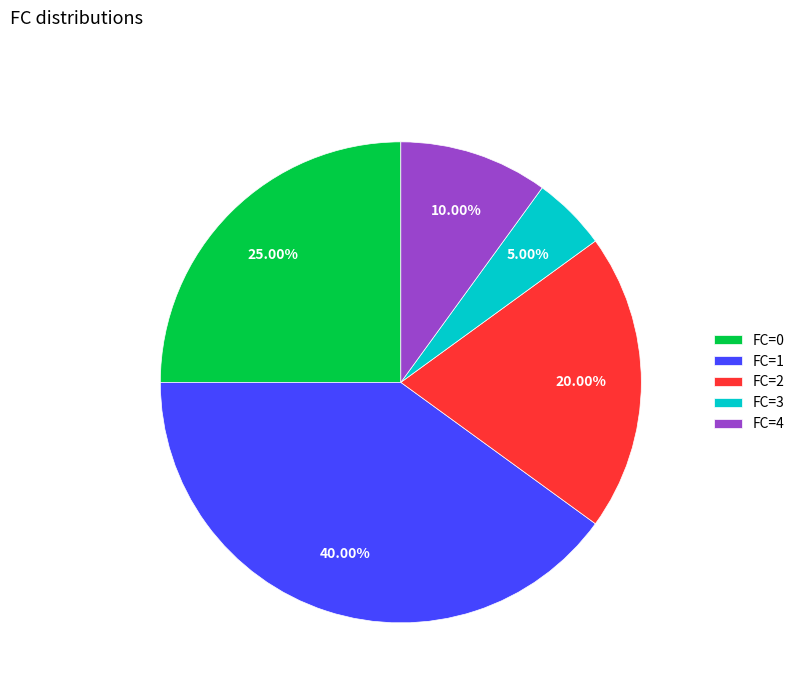

To the nearest percent, what is the difference between the FC=2 and FC=0 slice percentages?

5%